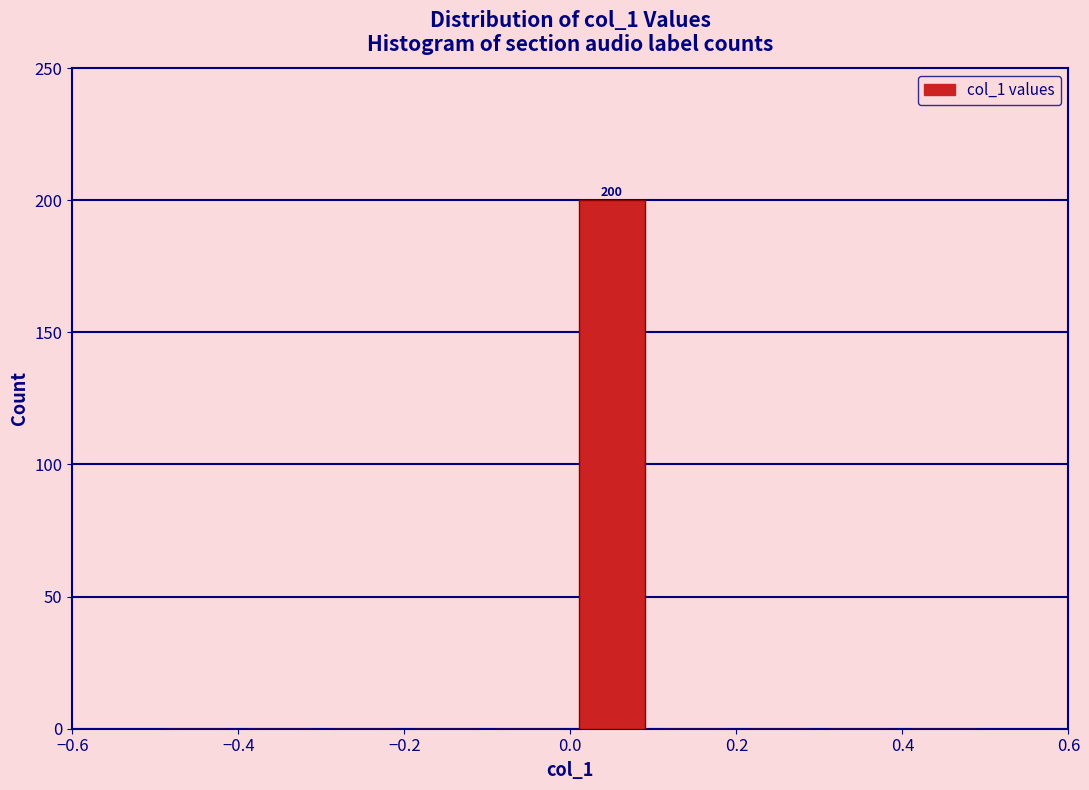

Which range on the x-axis has the tallest bar?

0.0 to 0.1